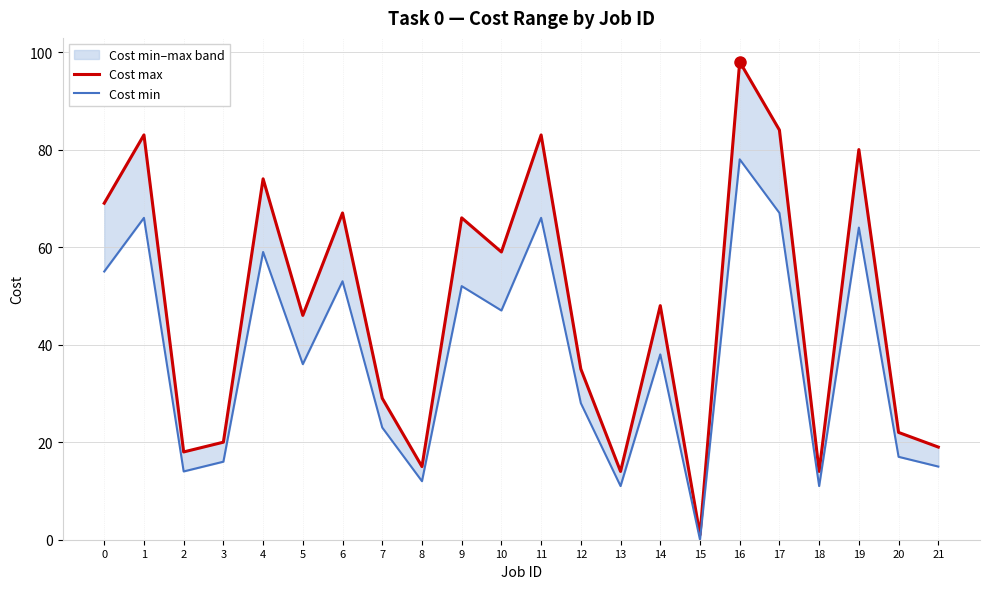

True or false: Cost max and Cost min cross at least once.

False